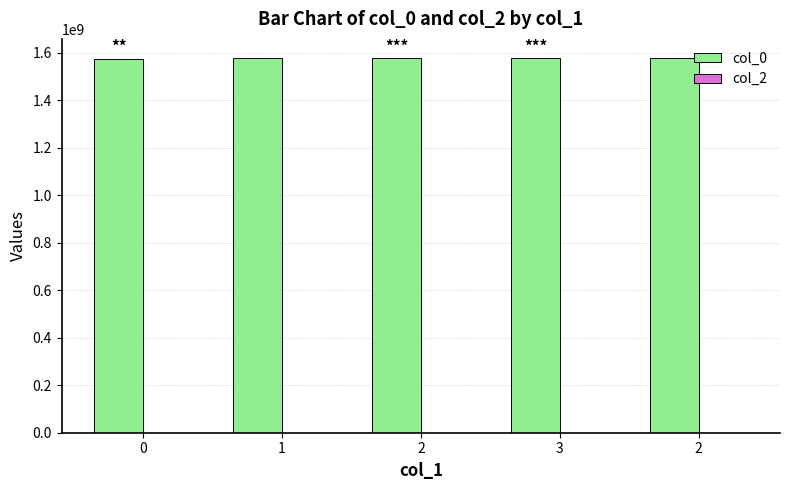

Are the bars horizontal?

No